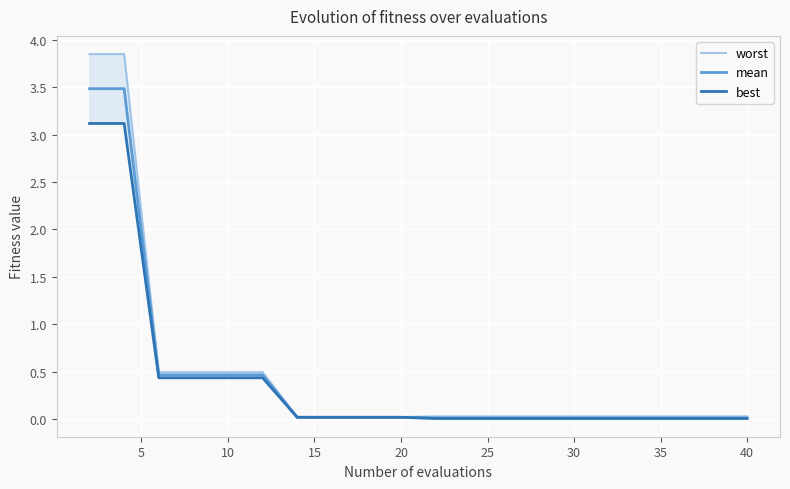

True or false: mean and best intersect in this chart.

False